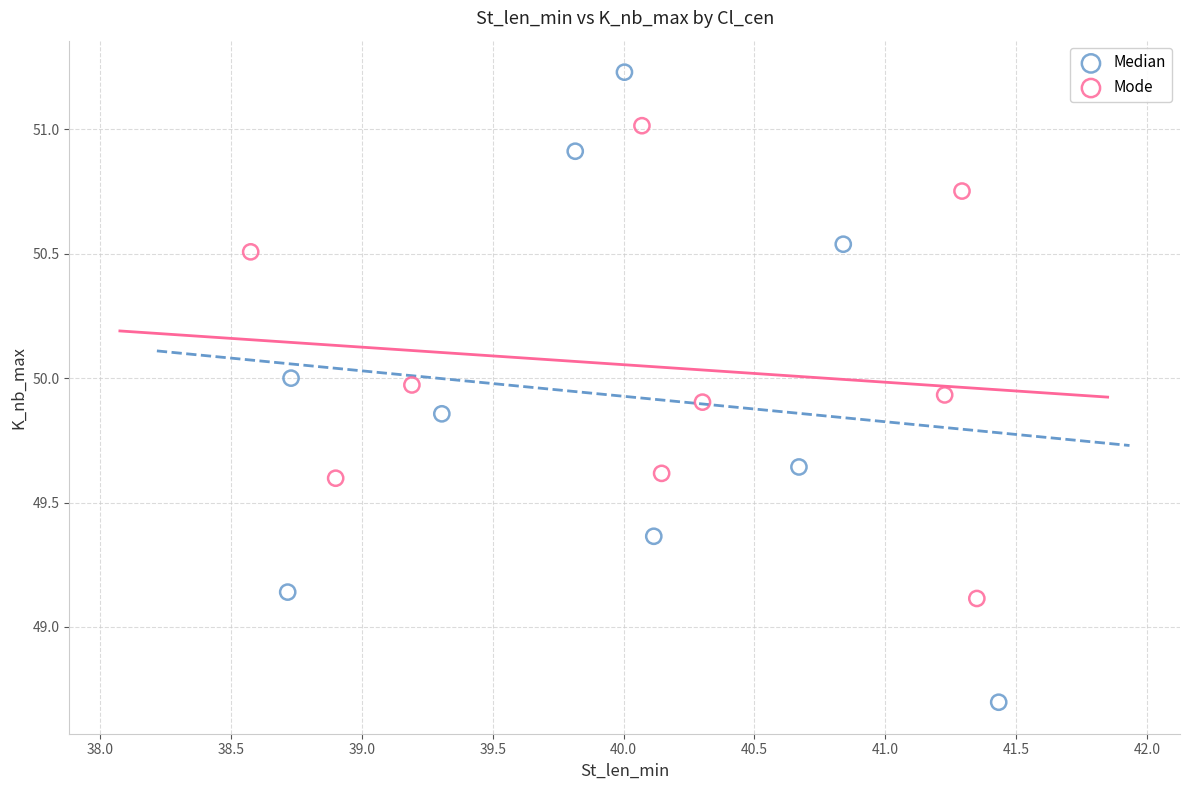

Which series reaches the minimum Y coordinate?

Median